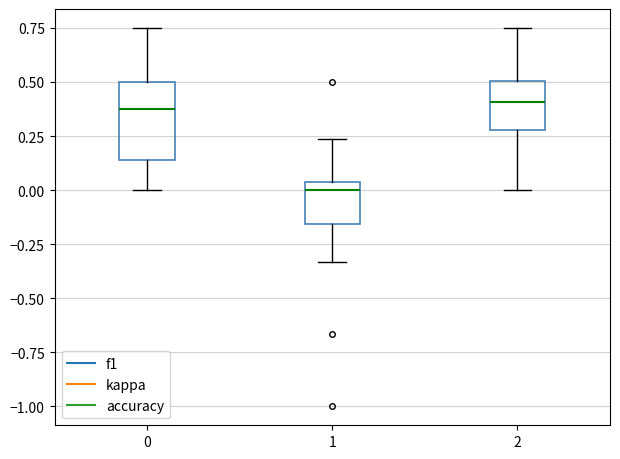

Reading left to right, read every box against the y-axis: the position of its median line, the range the box covers, and the ends of its whiskers. The values are not printed on the chart, so give them approximately, as read against the axis.

0: median 0.40, box 0.15 to 0.50, whiskers 0.00 to 0.75
1: median 0.00, box -0.15 to 0.05, whiskers -0.35 to 0.25
2: median 0.40, box 0.30 to 0.50, whiskers 0.00 to 0.75